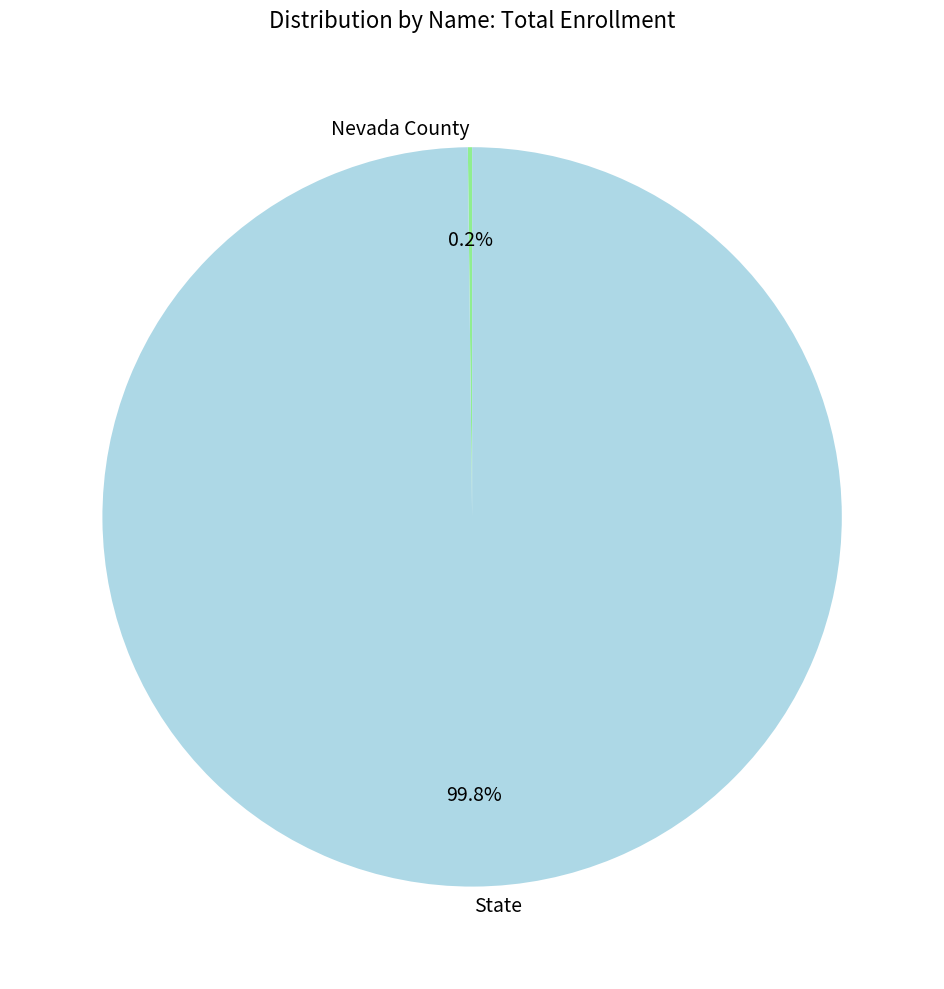

Which category has the biggest portion of the pie?

State